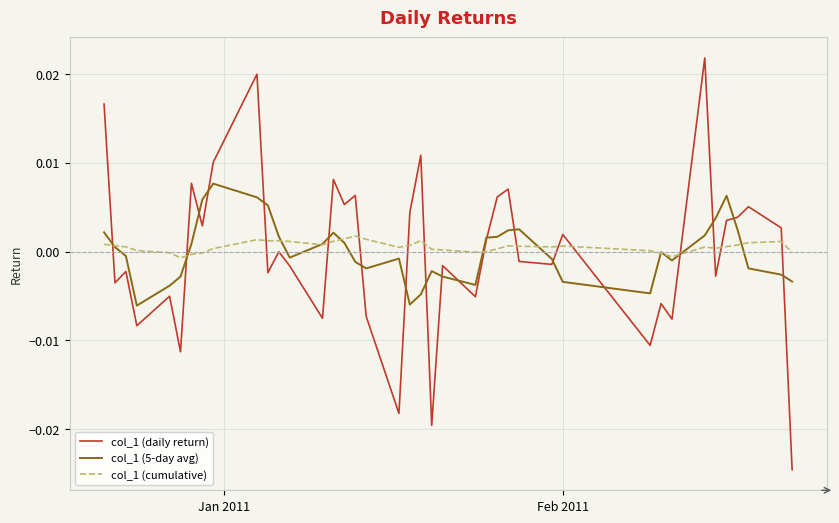

What are all the series names shown in the legend?

col_1 (daily return), col_1 (5-day avg), col_1 (cumulative)